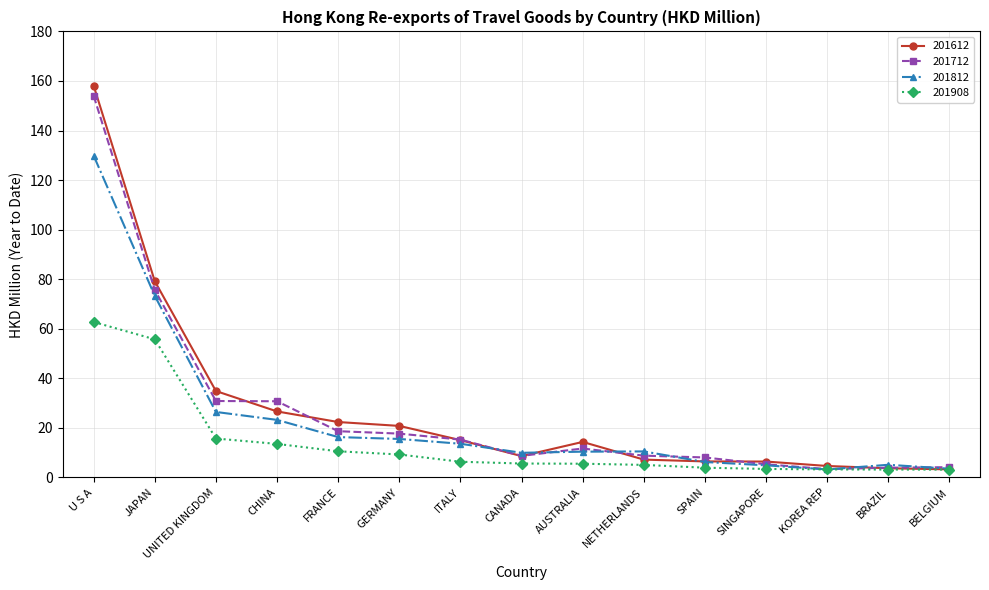

What is the minimum value shown in the chart?

3.2